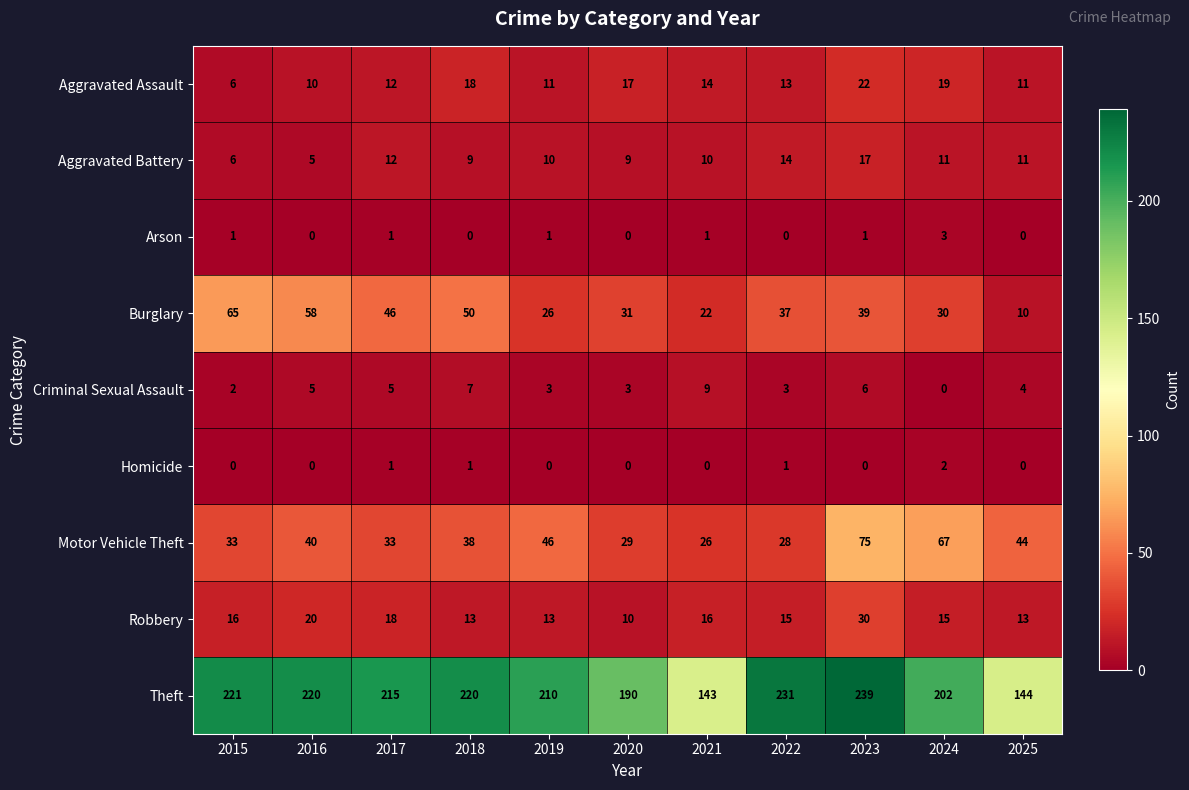

Which series has the largest total across all categories?

Theft